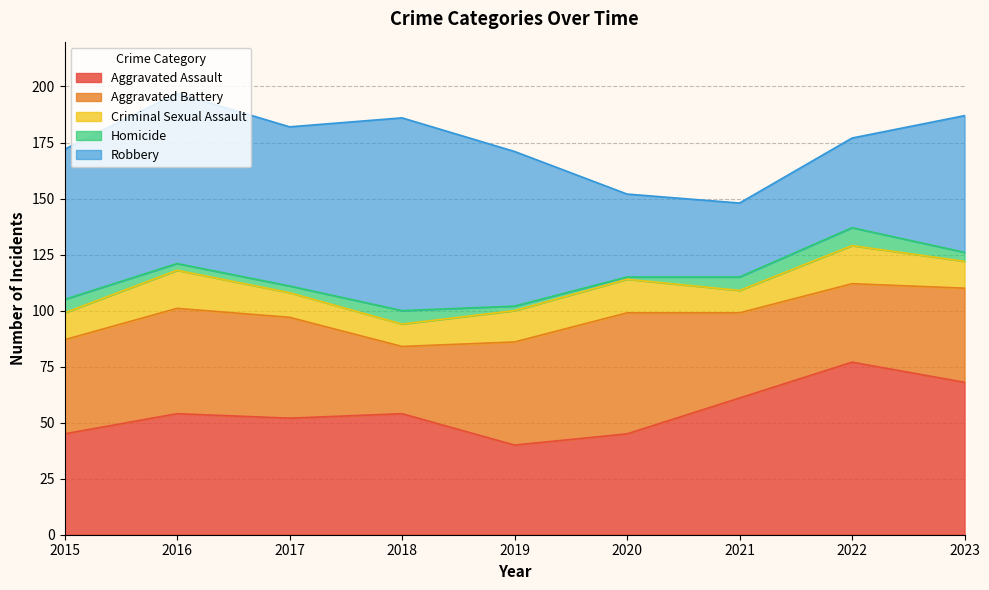

Is the value of Homicide at 2021 greater than the value of Criminal Sexual Assault at 2016?

No